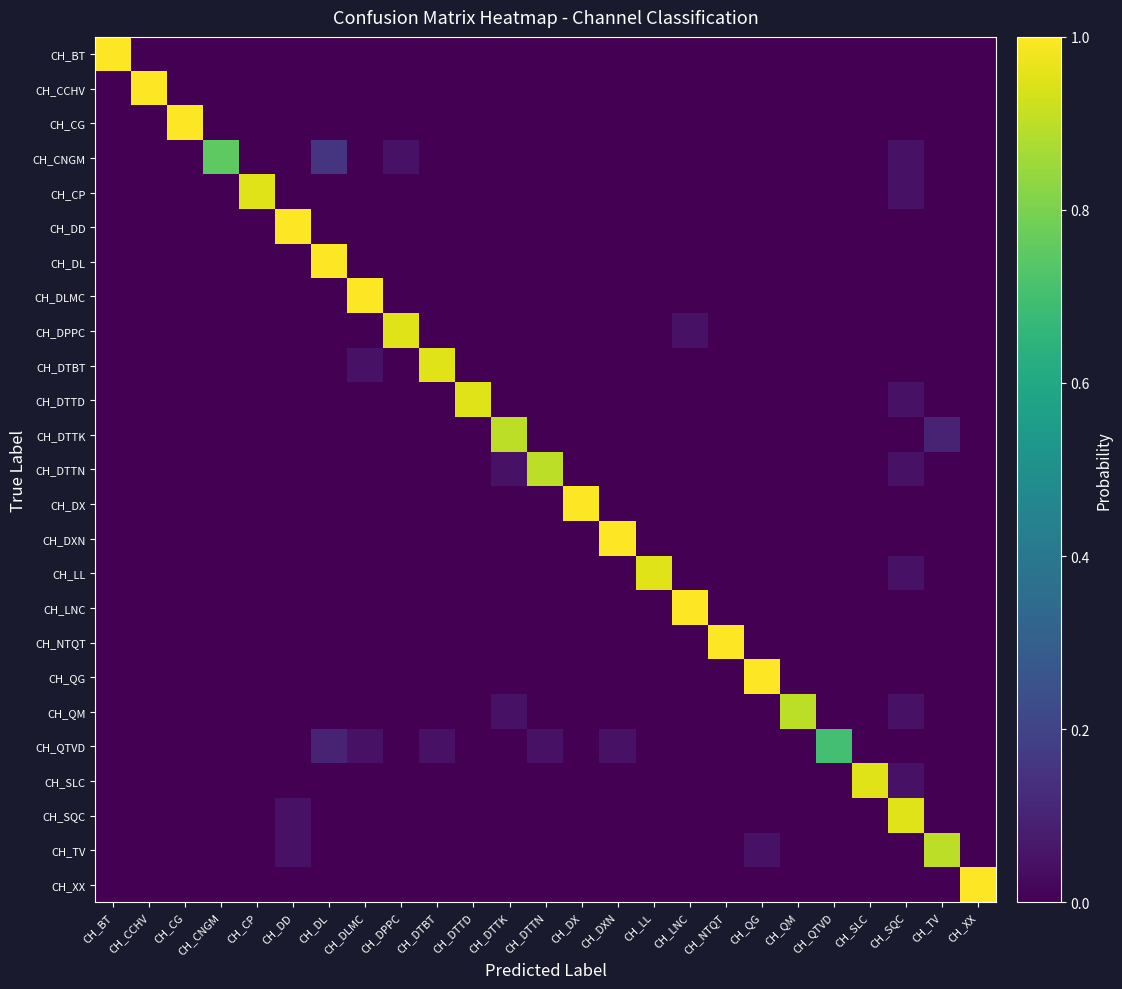

Rank the series by their maximum value, from highest to lowest.

CH_BT, CH_CCHV, CH_CG, CH_DD, CH_DL, CH_DLMC, CH_DX, CH_DXN, CH_LNC, CH_NTQT, CH_QG, CH_XX, CH_CP, CH_DPPC, CH_DTBT, CH_DTTD, CH_LL, CH_SLC, CH_SQC, CH_DTTK, CH_DTTN, CH_QM, CH_TV, CH_CNGM, CH_QTVD